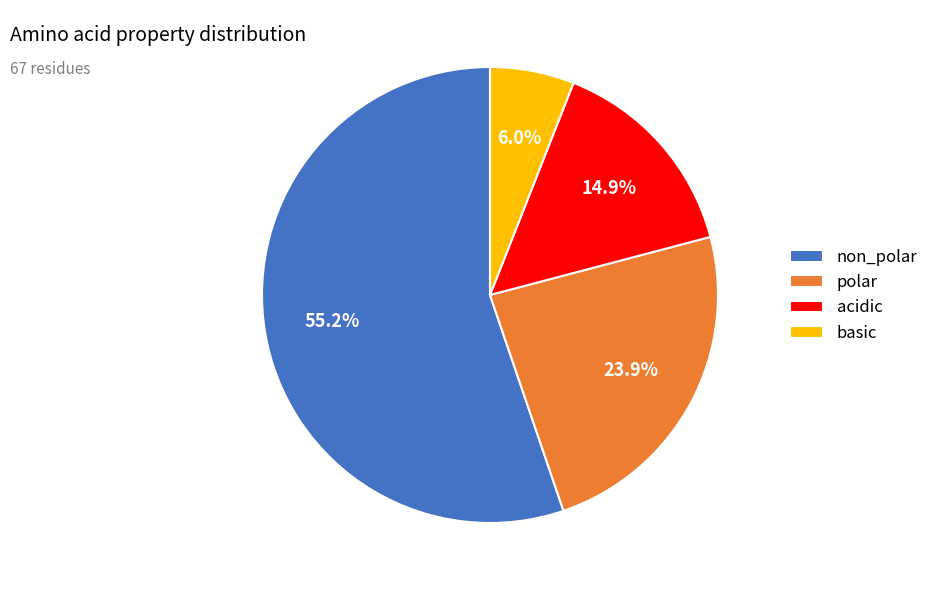

To the nearest percent, what is the combined percentage of non_polar and acidic?

70%